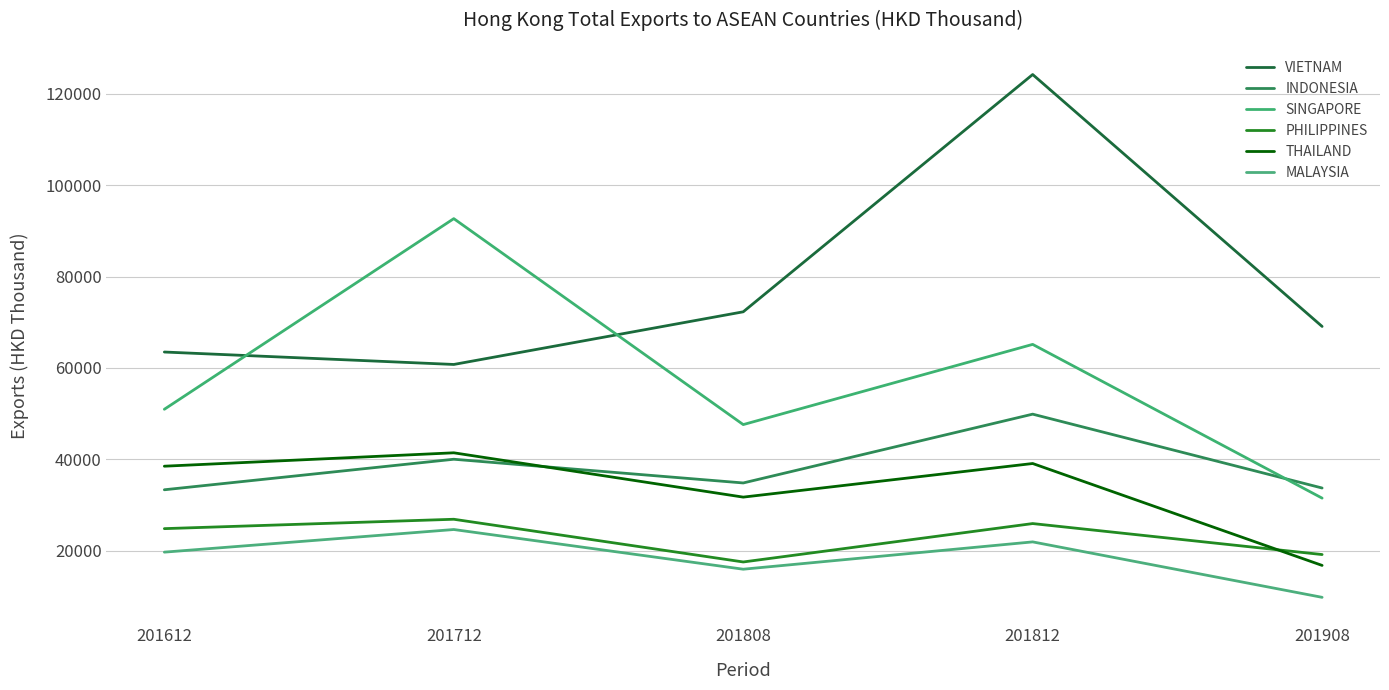

At which category does the chart reach its peak across all series?

201812